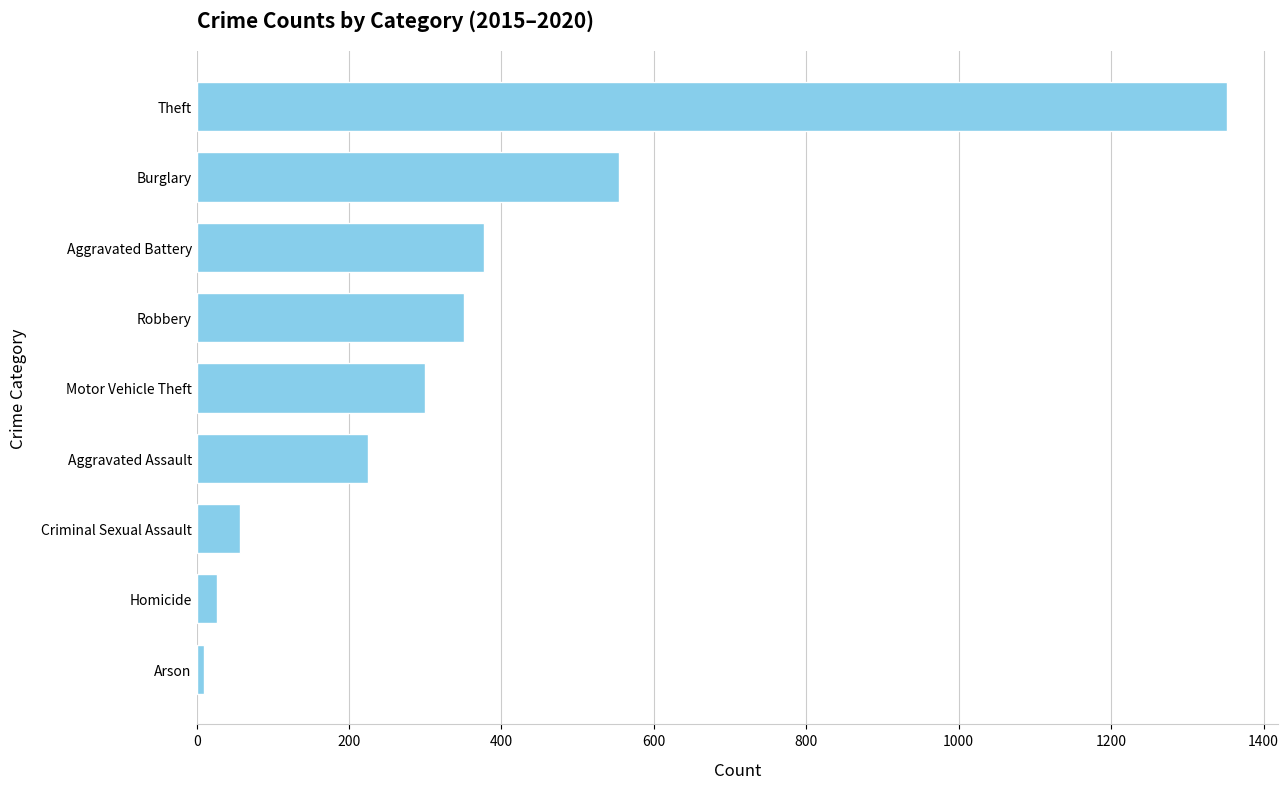

True or false: the data shows 1873.9 at Theft.

False